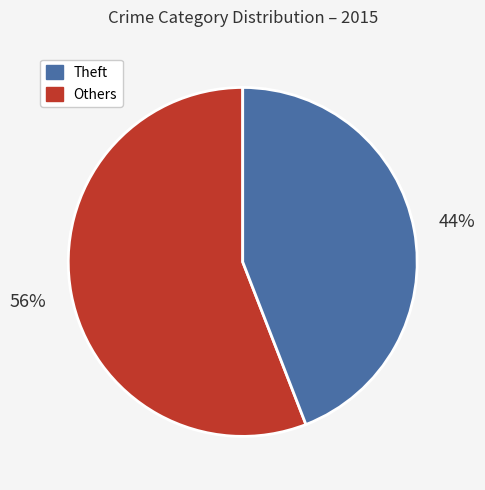

Is there any slice that represents more than half of the pie?

Yes